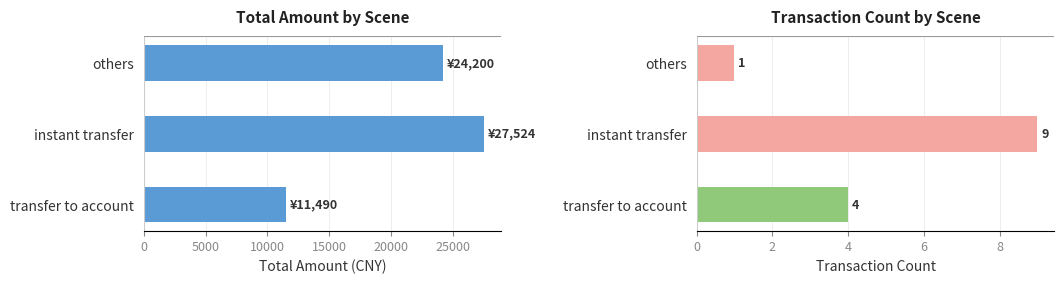

How many categories are shown in the chart?

3